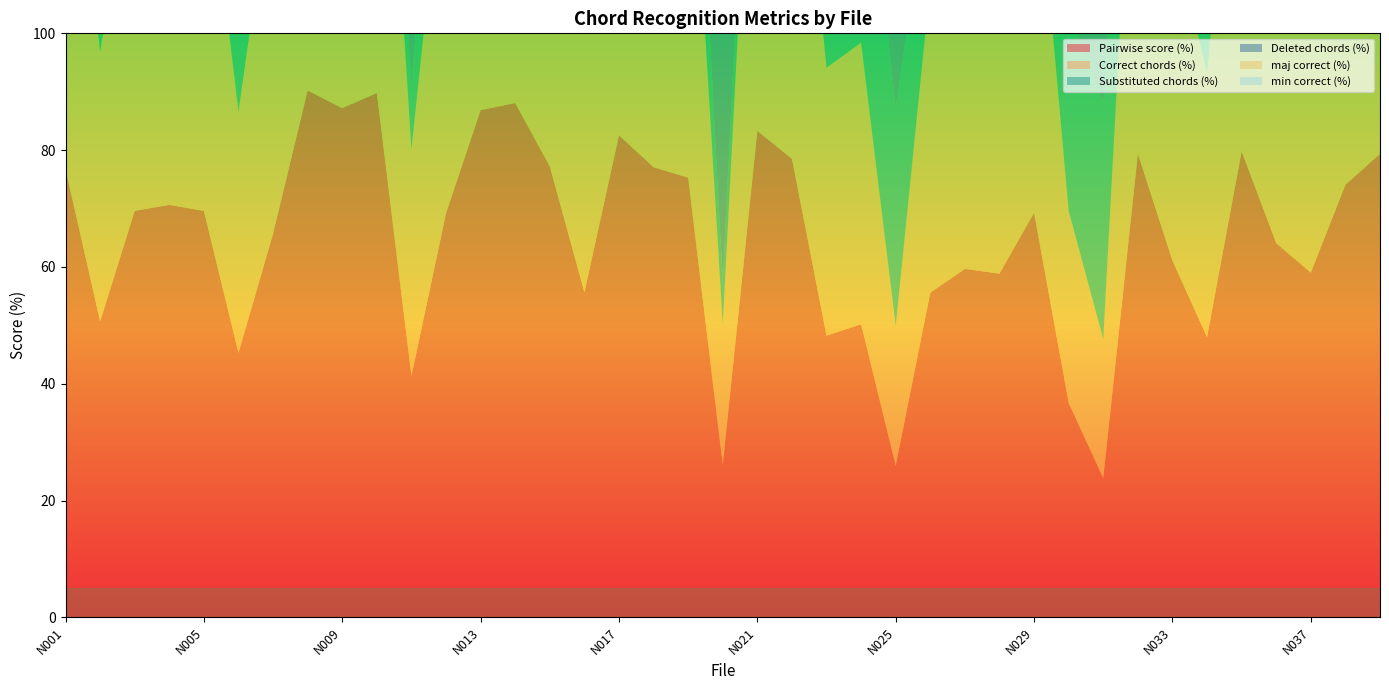

Reading left to right, transcribe all the data shown in this chart.

Pairwise score (%): N001=76.8	N002=50.7	N003=69.6	N004=70.6	N005=69.6	N006=45.3	N007=65.7	N008=90.2	N009=87.2	N010=89.8	N011=41.3	N012=69.2	N013=86.8	N014=88.1	N015=77.2	N016=55.6	N017=82.5	N018=77.1	N019=75.3	N020=26.1	N021=83.3	N022=78.5	N023=48.2	N024=50.2	N025=26.0	N026=55.6	N027=59.7	N028=58.9	N029=69.3	N030=36.7	N031=23.8	N032=79.4	N033=61.1	N034=48.0	N035=79.8	N036=64.1	N037=59.0	N038=74.1	N039=79.4
Correct chords (%): N001=74.7	N002=46.1	N003=65.4	N004=68.3	N005=67.3	N006=41.3	N007=63.1	N008=87.5	N009=81.1	N010=84.5	N011=38.8	N012=67.5	N013=84.3	N014=84.8	N015=72.6	N016=54.3	N017=80.8	N018=74.7	N019=72.9	N020=24.0	N021=81.6	N022=75.8	N023=45.9	N024=48.2	N025=23.9	N026=52.9	N027=52.5	N028=55.3	N029=66.8	N030=32.9	N031=23.8	N032=78.7	N033=57.3	N034=45.3	N035=76.8	N036=61.5	N037=57.5	N038=68.8	N039=78.4
Substituted chords (%): N001=20.9	N002=21.1	N003=29.0	N004=25.8	N005=28.9	N006=47.1	N007=33.7	N008=9.4	N009=12.8	N010=7.1	N011=11.0	N012=27.7	N013=13.0	N014=8.2	N015=19.2	N016=29.6	N017=16.0	N018=22.7	N019=21.5	N020=7.3	N021=13.1	N022=15.5	N023=13.1	N024=43.6	N025=37.5	N026=19.1	N027=27.4	N028=15.2	N029=16.7	N030=34.6	N031=40.7	N032=20.3	N033=37.1	N034=28.7	N035=19.2	N036=22.0	N037=28.2	N038=18.7	N039=15.7
Deleted chords (%): N001=1.8	N002=25.5	N003=1.3	N004=3.2	N005=1.1	N006=7.5	N007=0.6	N008=0.1	N009=0.1	N010=1.0	N011=47.7	N012=3.1	N013=0.0	N014=2.2	N015=3.0	N016=11.6	N017=0.8	N018=0.2	N019=3.1	N020=66.5	N021=0.9	N022=3.8	N023=38.7	N024=6.2	N025=36.5	N026=25.3	N027=12.0	N028=26.0	N029=14.0	N030=28.6	N031=35.5	N032=0.0	N033=1.7	N034=23.3	N035=1.0	N036=13.9	N037=12.7	N038=7.2	N039=4.7
maj correct (%): N001=67.4	N002=63.5	N003=76.8	N004=70.9	N005=84.7	N006=42.6	N007=76.0	N008=90.7	N009=93.7	N010=92.5	N011=23.6	N012=73.2	N013=88.6	N014=89.7	N015=84.3	N016=55.2	N017=78.2	N018=74.0	N019=73.5	N020=15.8	N021=83.6	N022=84.1	N023=45.5	N024=46.7	N025=44.0	N026=57.7	N027=66.3	N028=55.5	N029=51.6	N030=52.6	N031=24.0	N032=86.0	N033=40.7	N034=52.3	N035=90.4	N036=65.1	N037=68.1	N038=85.9	N039=83.7
min correct (%): N001=95.2	N002=24.4	N003=57.3	N004=69.9	N005=54.0	N006=51.2	N007=57.7	N008=89.1	N009=79.1	N010=88.7	N011=74.2	N012=62.3	N013=81.3	N014=87.9	N015=42.8	N016=58.5	N017=87.4	N018=85.1	N019=76.5	N020=41.2	N021=89.0	N022=40.5	N023=58.5	N024=62.8	N025=18.4	N026=4.1	N027=34.7	N028=60.2	N029=88.0	N030=22.5	N031=13.7	N032=43.2	N033=88.3	N034=42.2	N035=62.6	N036=57.1	N037=46.7	N038=54.8	N039=71.2